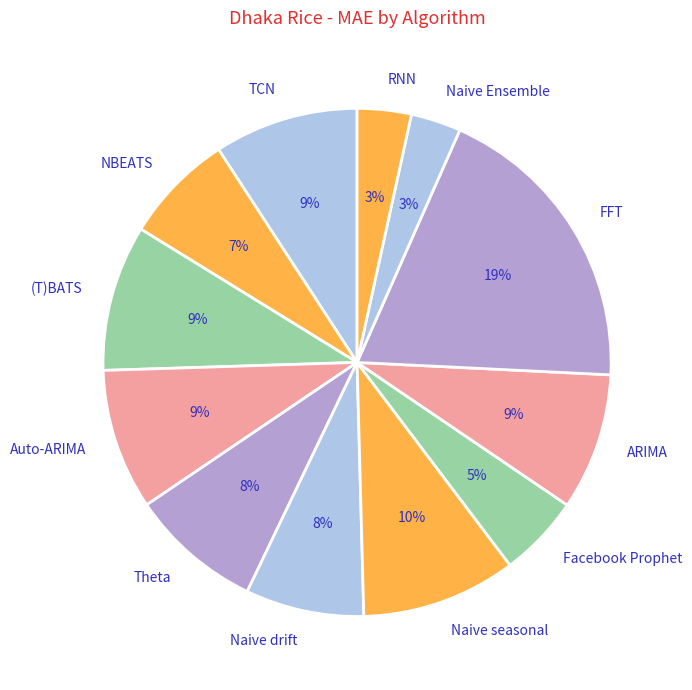

Does TCN account for over 50% of the chart?

No